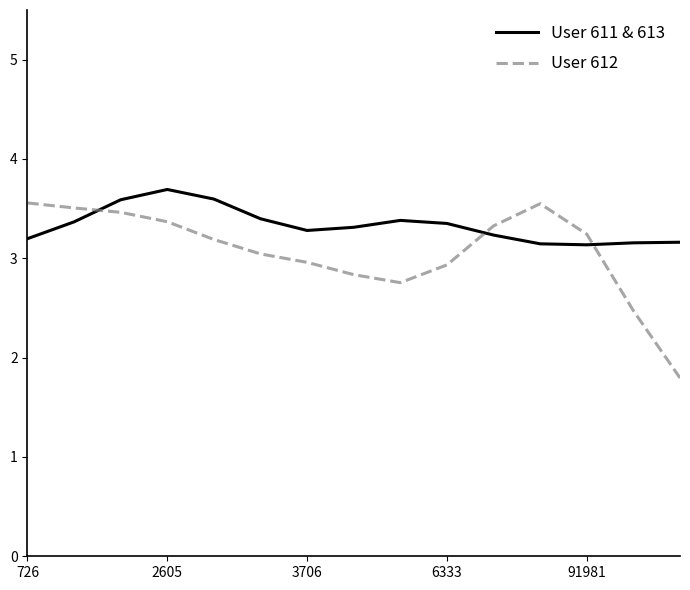

List the series in order of their overall mean, highest first.

User 611 & 613, User 612